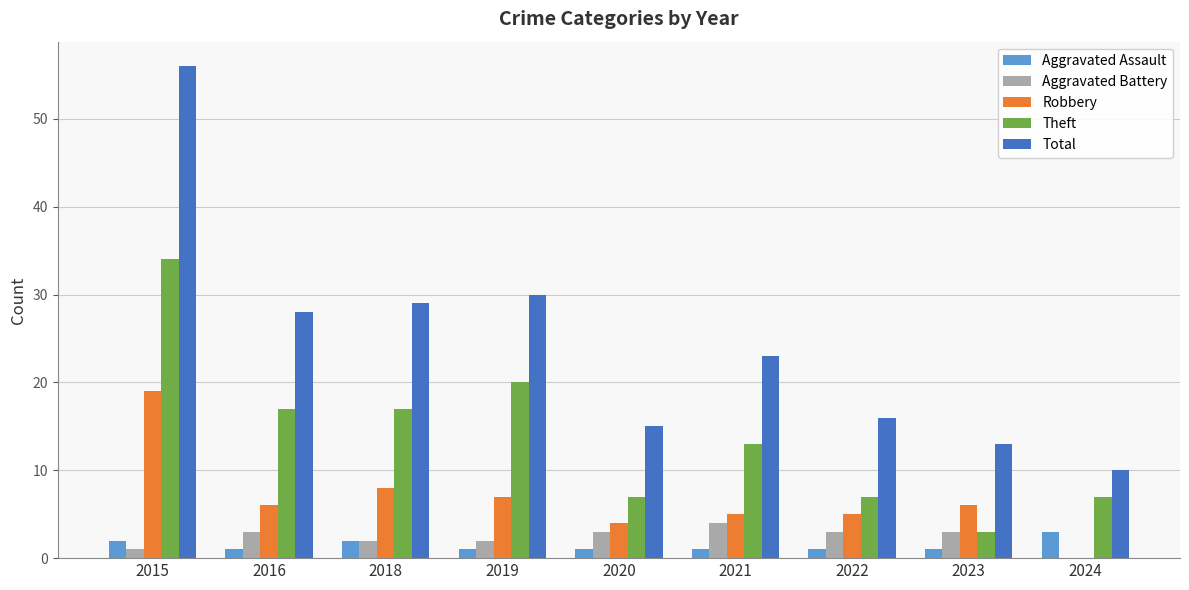

What is the highest value of the Theft series?

34